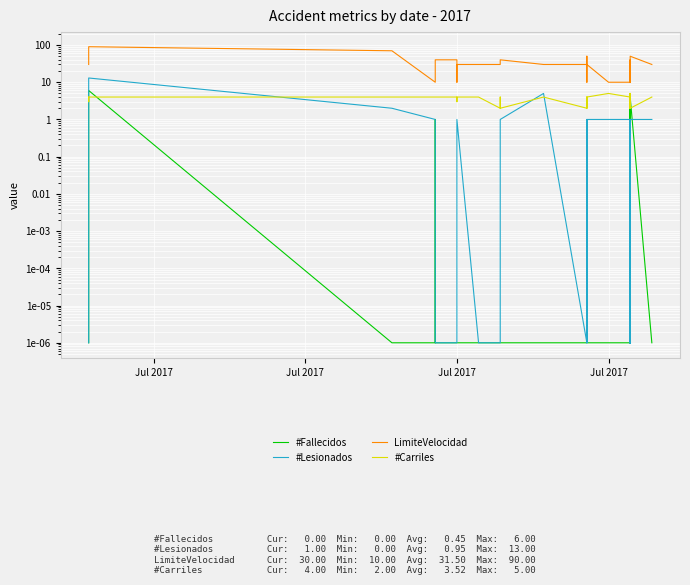

Which series has the widest spread of values?

LimiteVelocidad